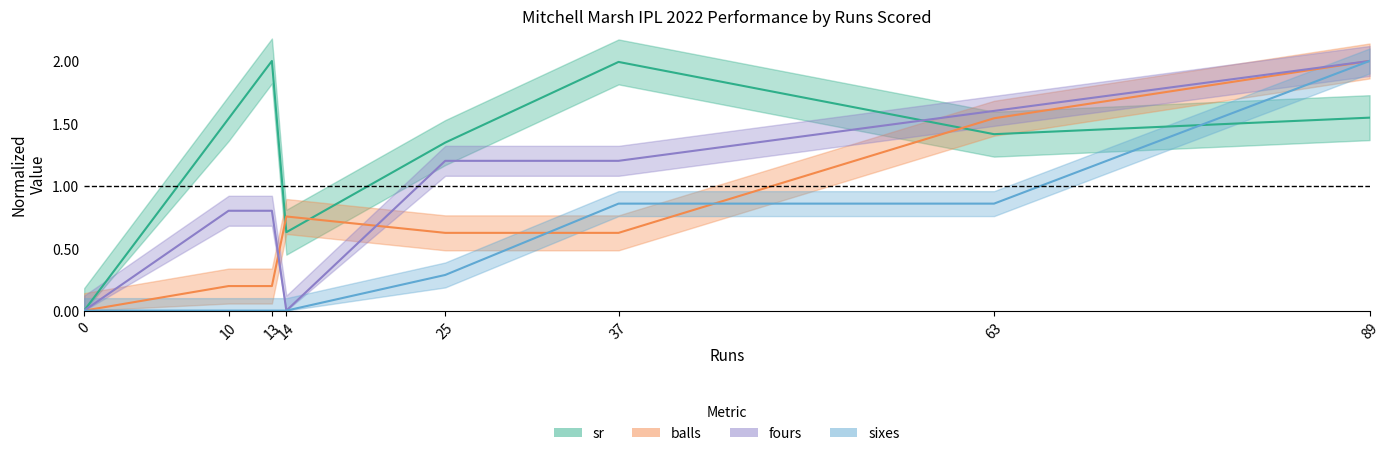

Rank the series at 14 from lowest to highest value.

fours, sixes, sr, balls